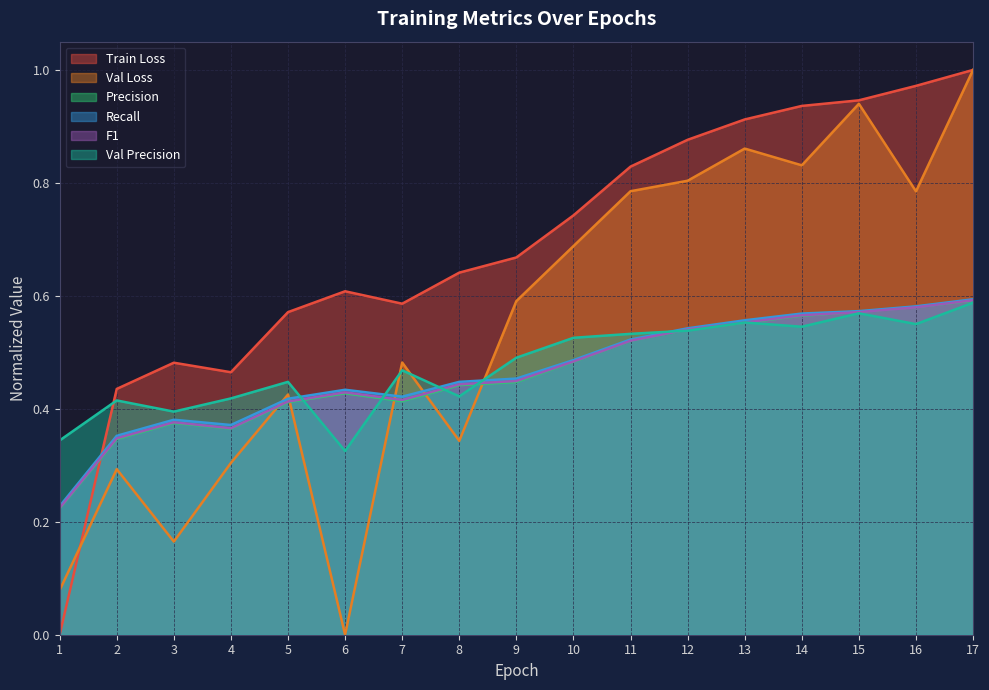

Does the chart display data point markers on the line(s)?

No